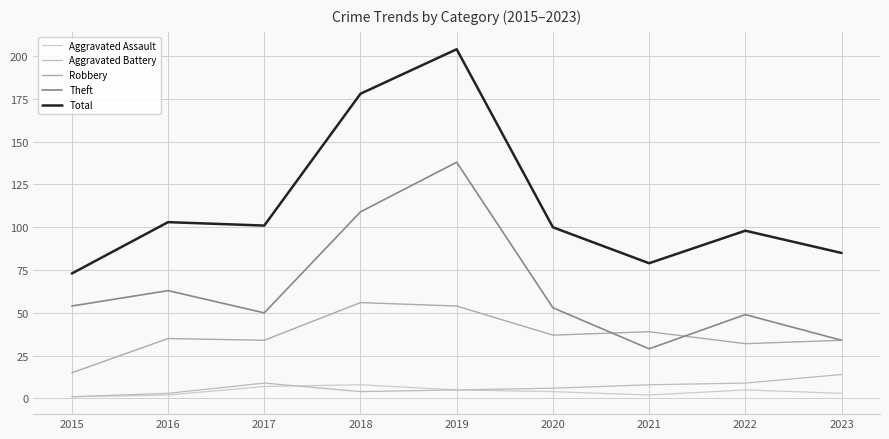

How many interior local valleys does the Theft series have?

2